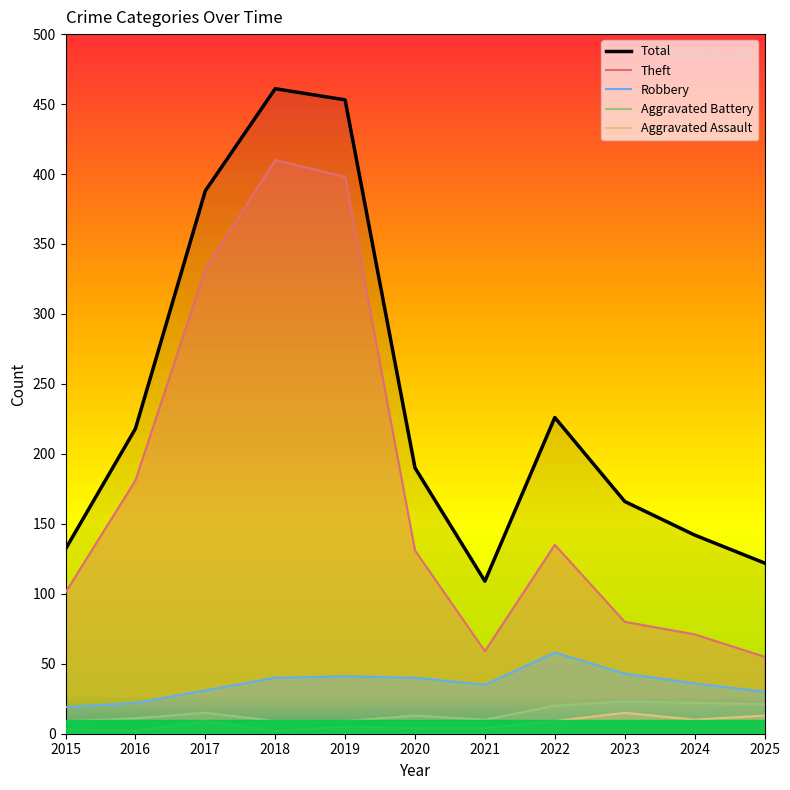

List the labels in order of Theft value, largest first.

2018, 2019, 2017, 2016, 2022, 2020, 2015, 2023, 2024, 2021, 2025